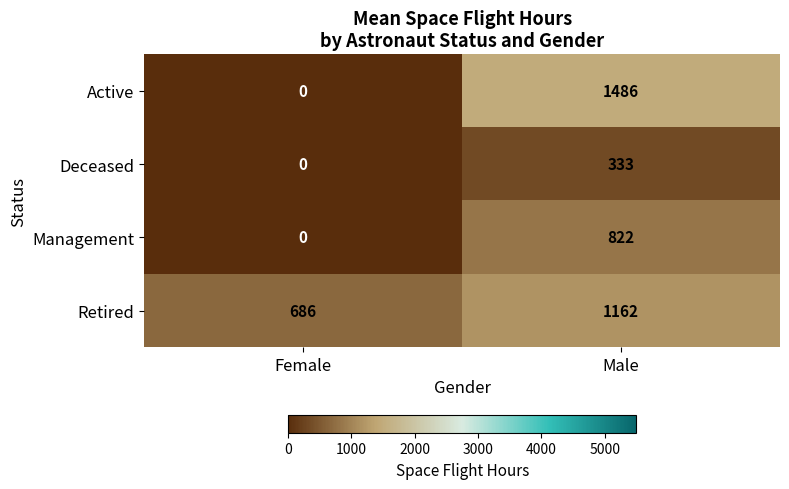

Rank the series by their maximum value, from highest to lowest.

Active, Retired, Management, Deceased